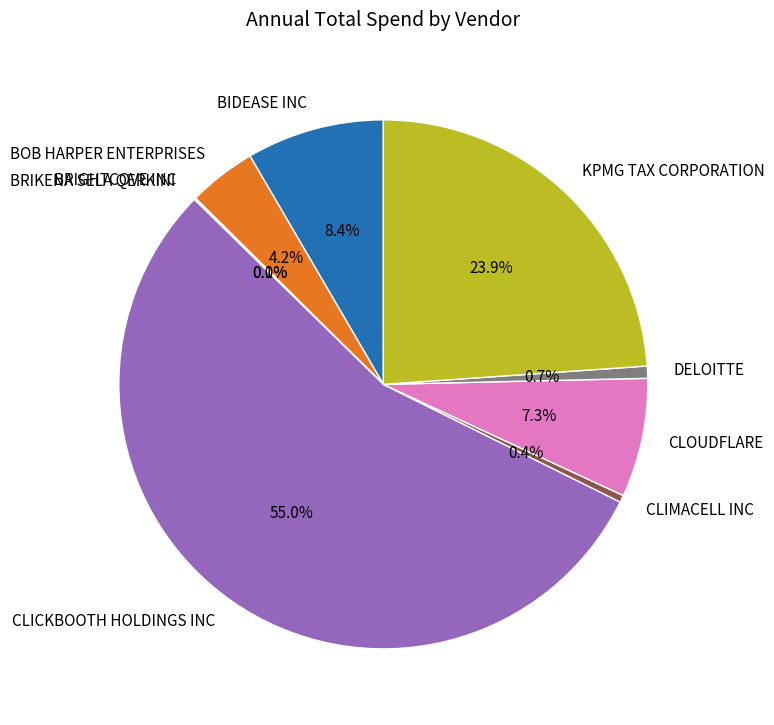

Is there any slice that represents more than half of the pie?

Yes